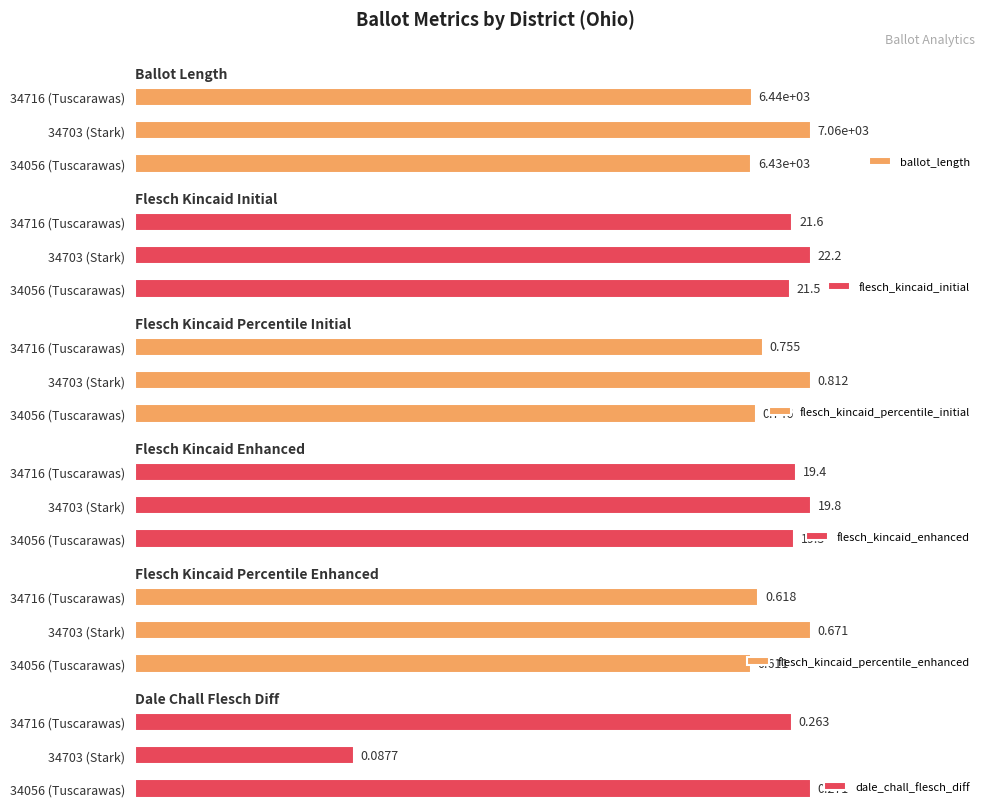

At which label does ballot_length reach its minimum?

34056 (Tuscarawas)